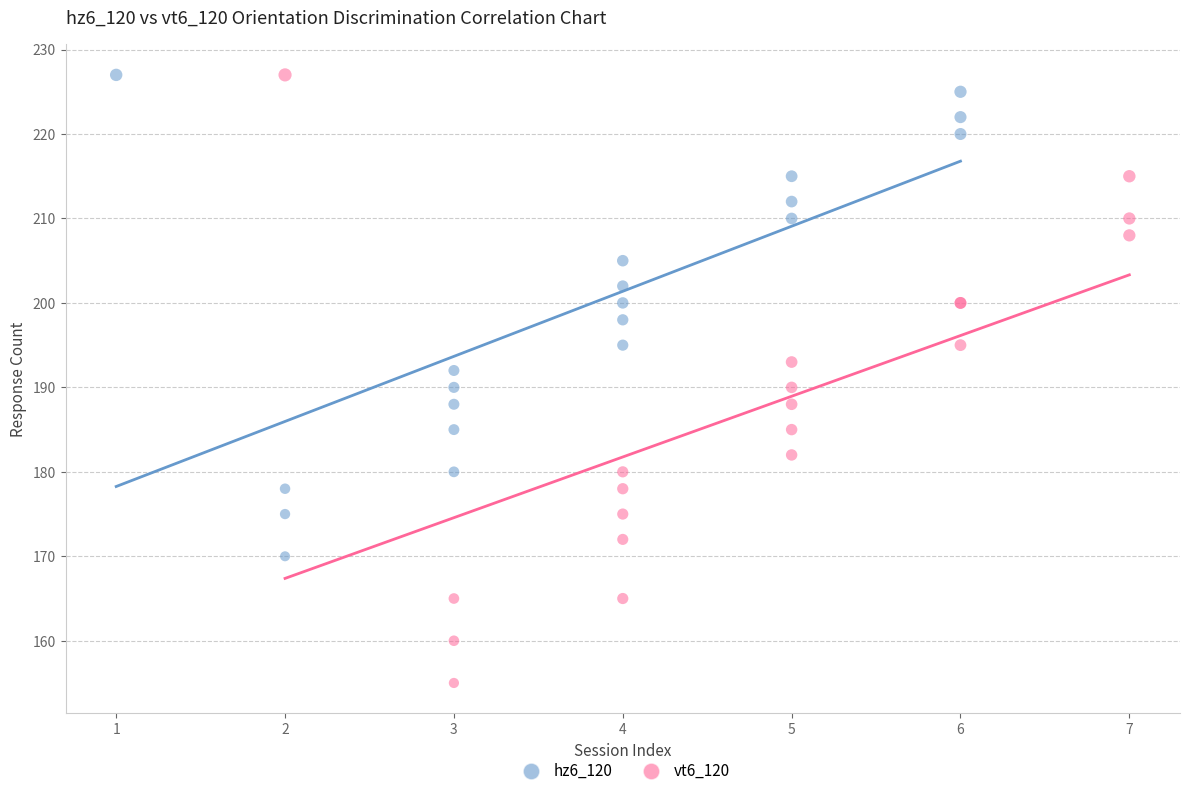

Which series has the largest Y range (max minus min)?

vt6_120